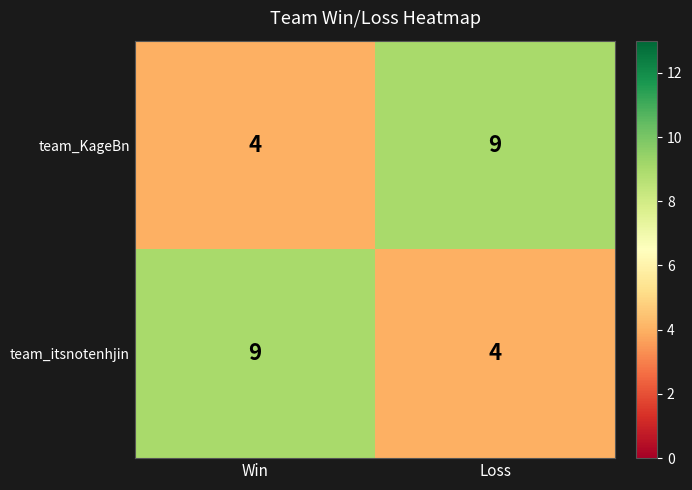

How many series are shown in this chart?

2